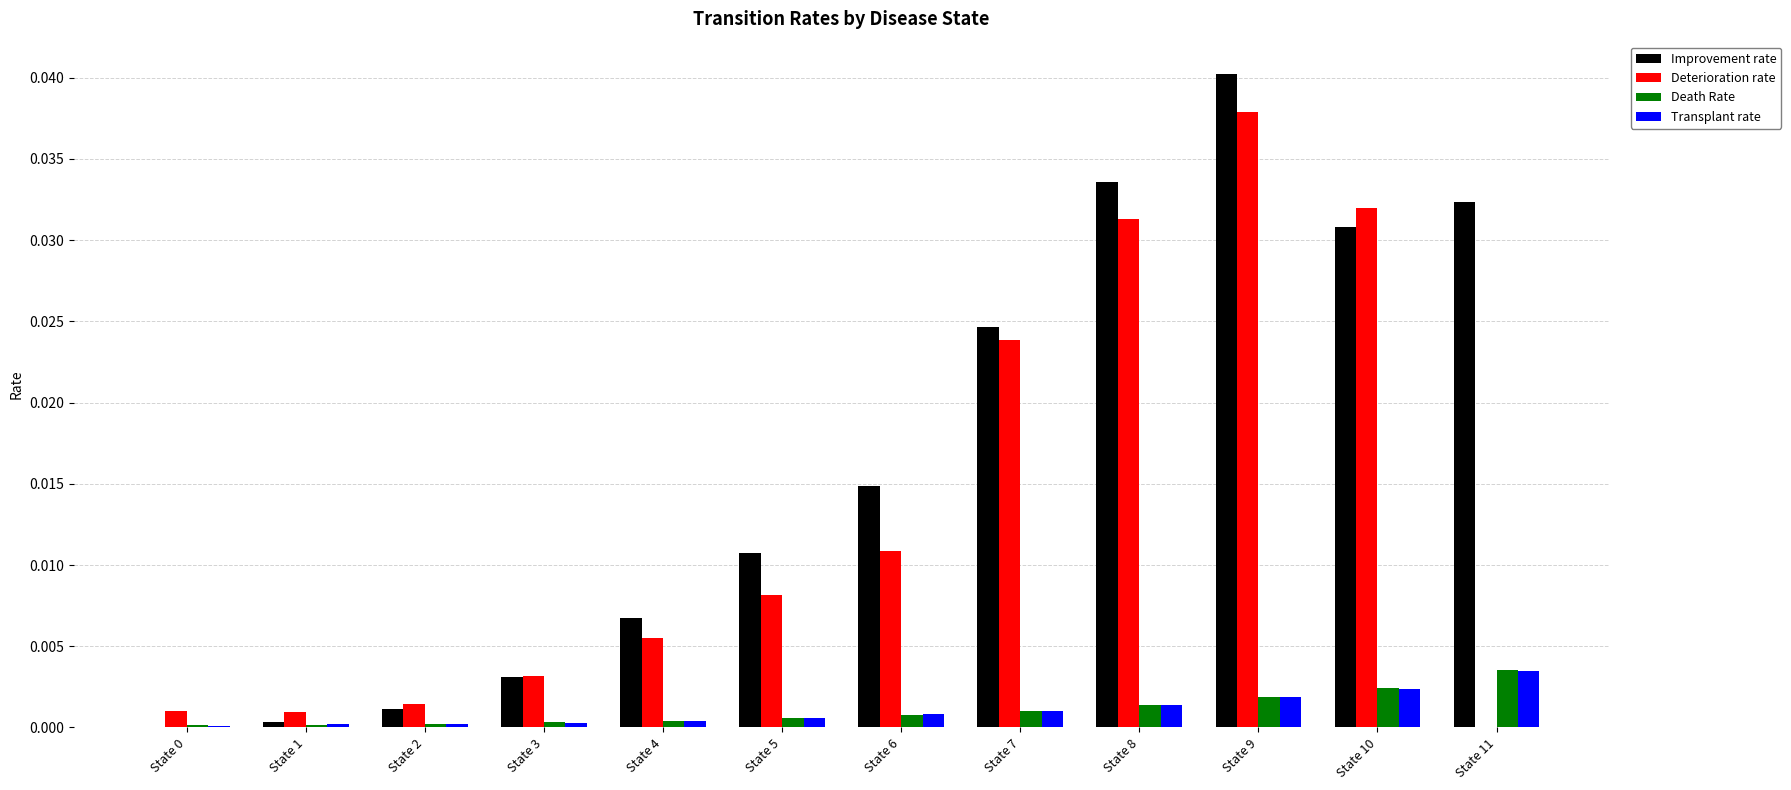

Which series has the largest range (max minus min)?

Improvement rate